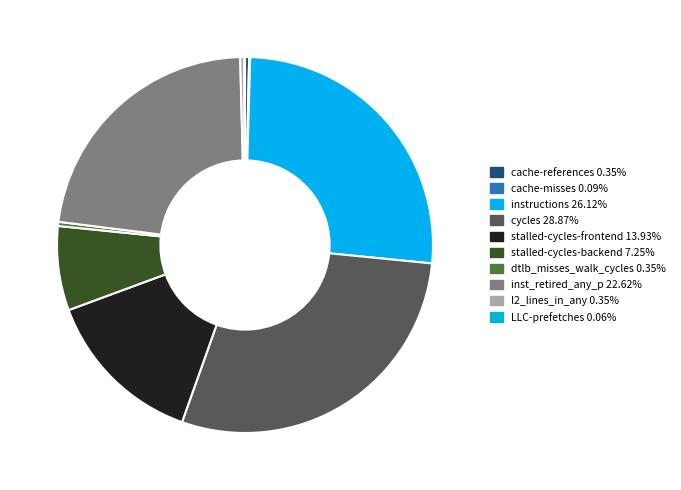

What is the largest slice in the pie chart?

cycles